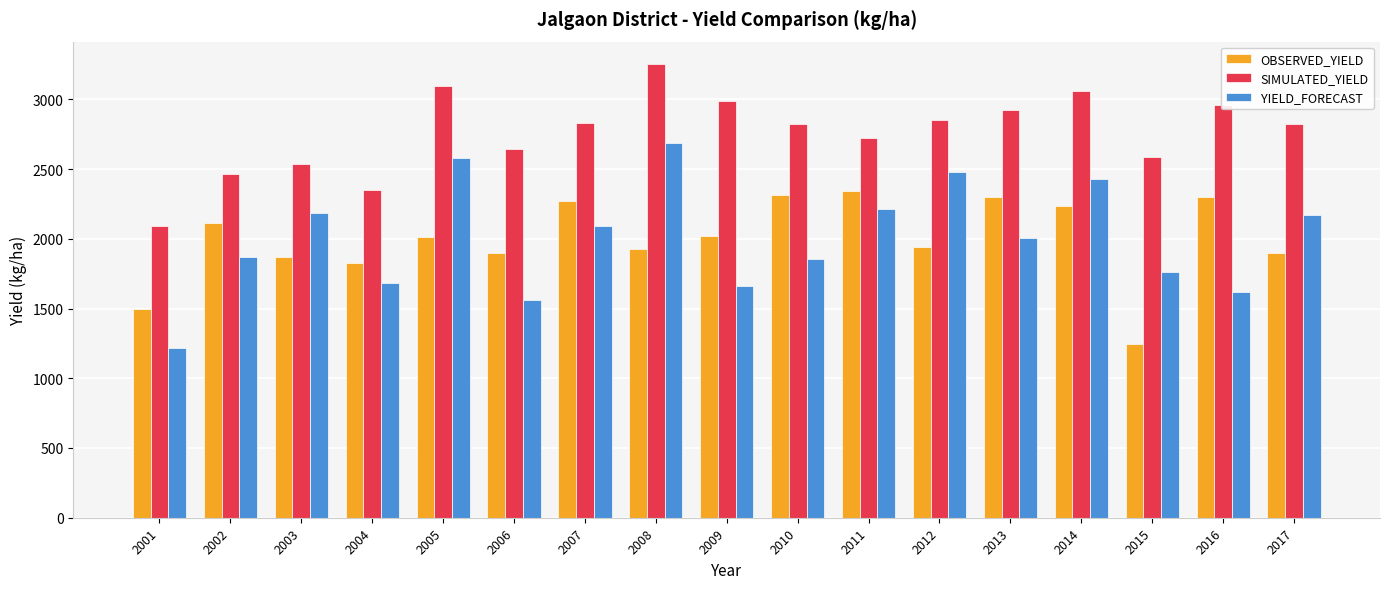

What is the value of the OBSERVED_YIELD bar at the 6th from the left?

1900